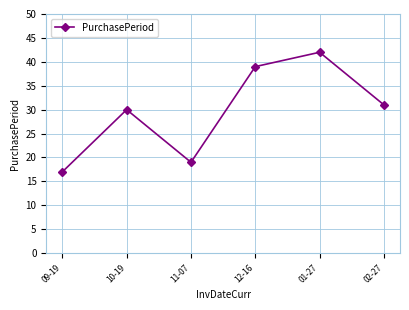

What is the approximate value at 12-16?

39